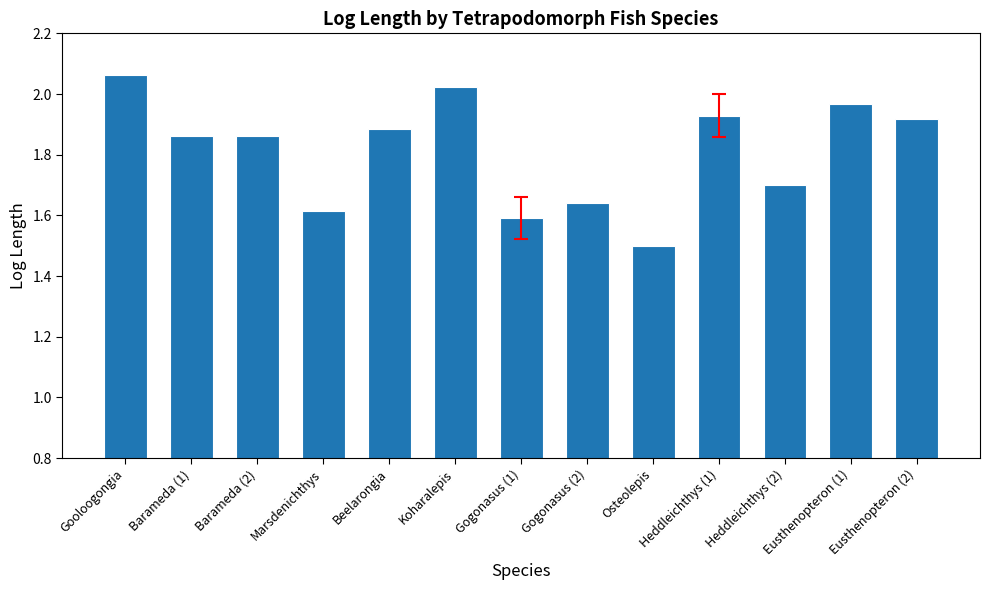

Which category has the highest value across all series?

Gooloogongia